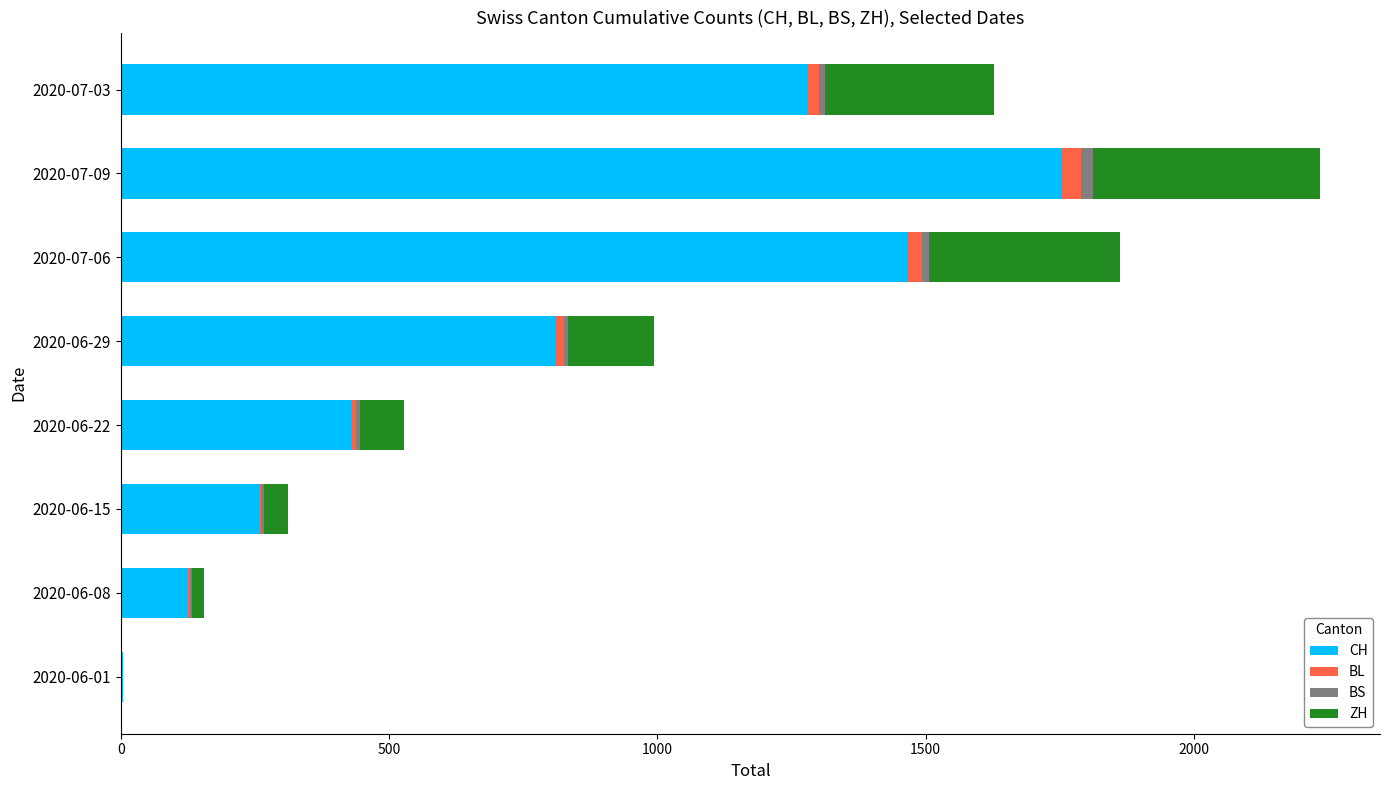

At which category is the sum across all series the highest?

2020-07-09